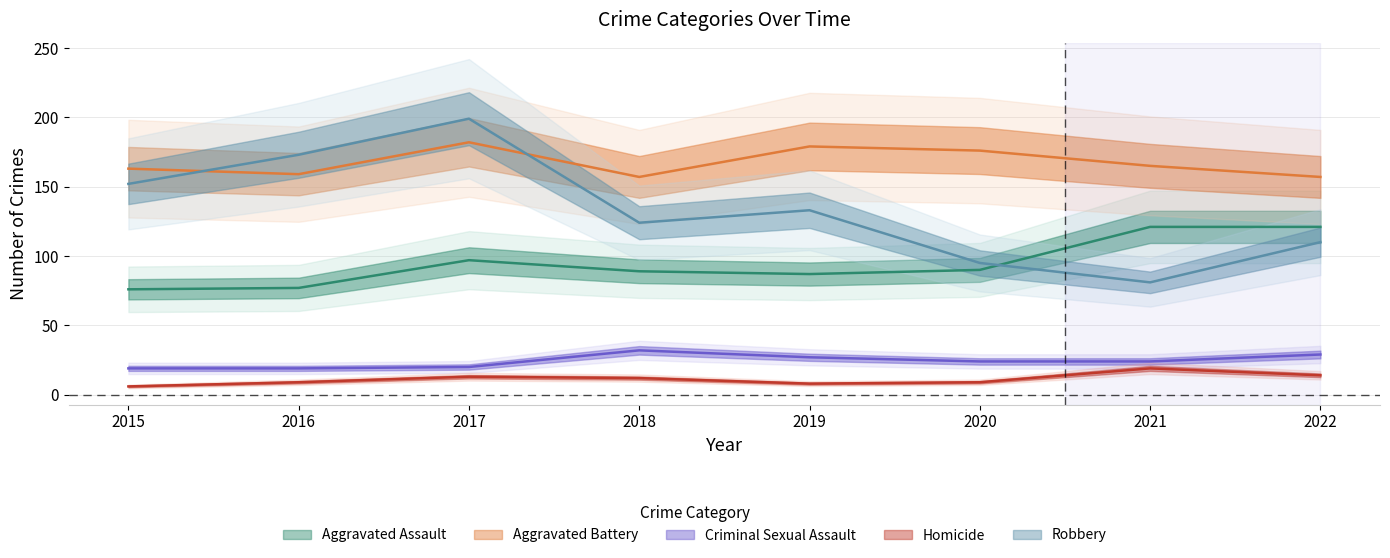

What is the sum of the Aggravated Battery values at 2015 and 2021?

328